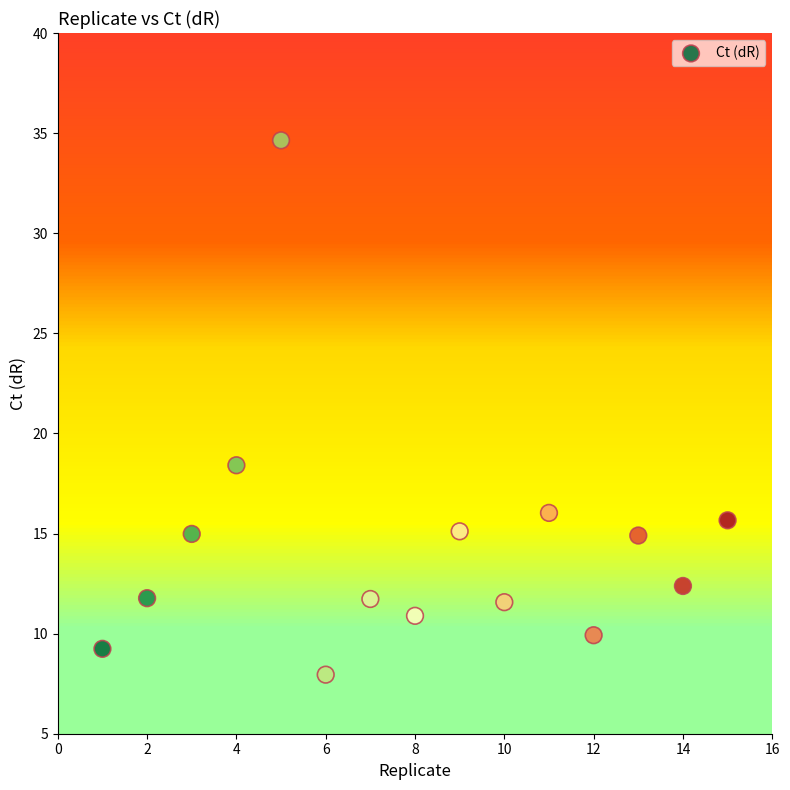

What is the range of Y values (max minus min)?

26.7